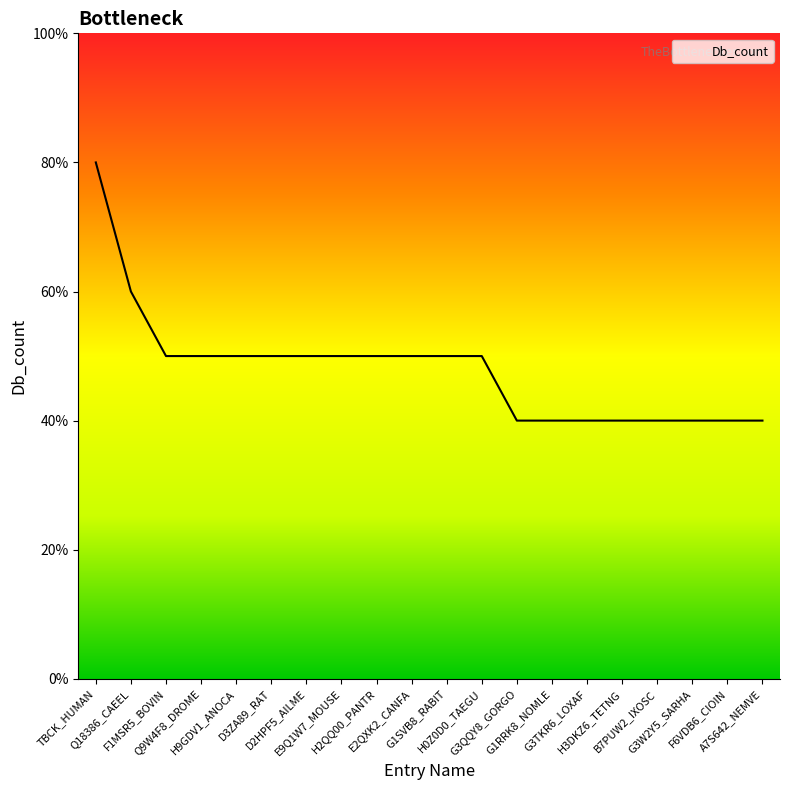

Is this an area chart (filled region under the line)?

Yes